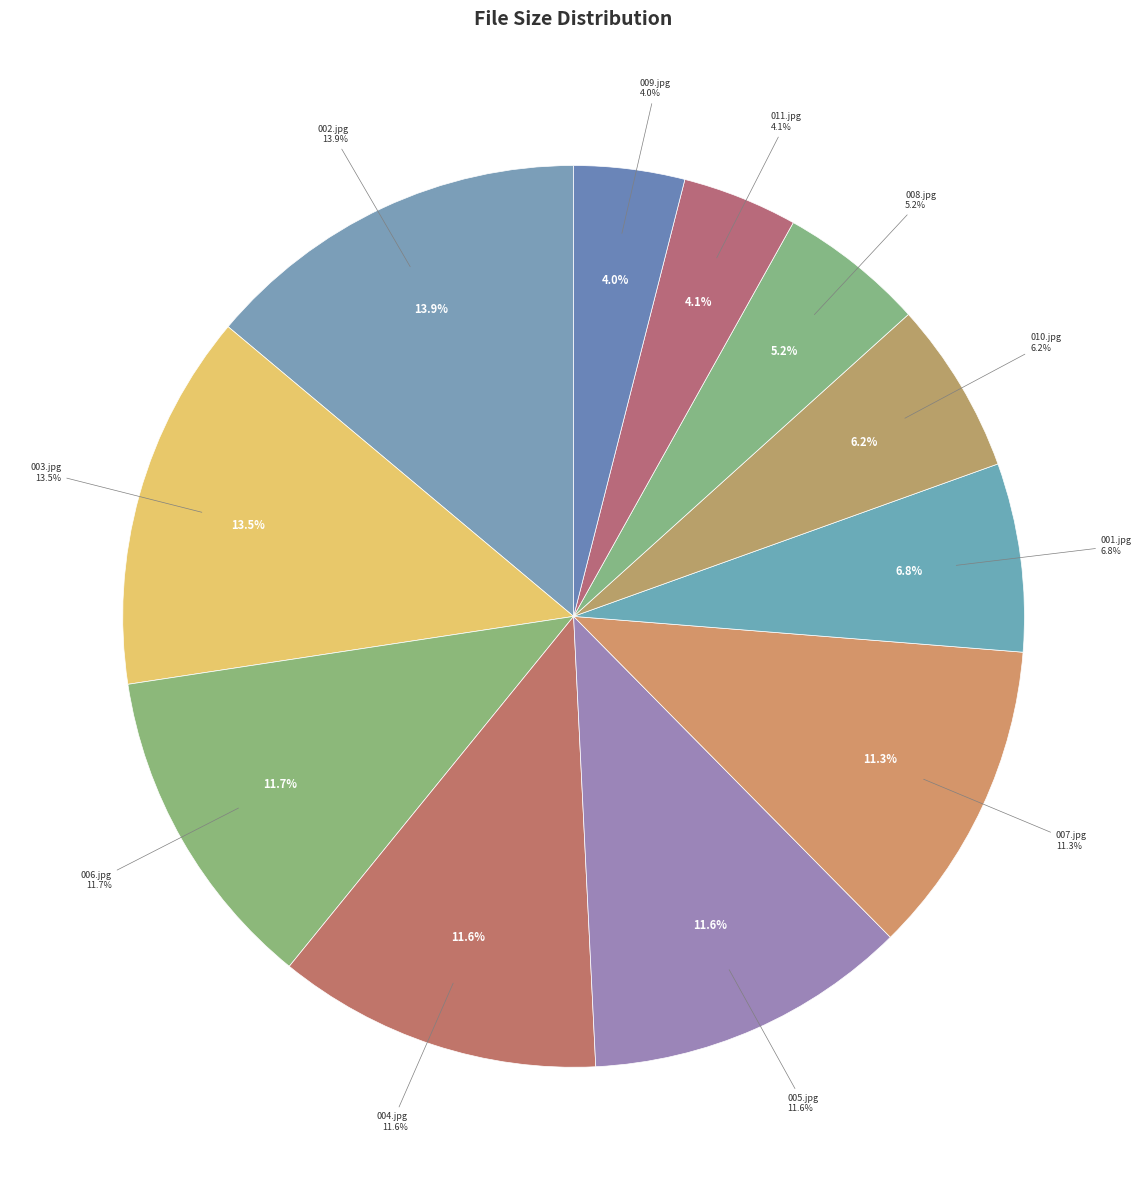

Does any single category account for the majority?

No